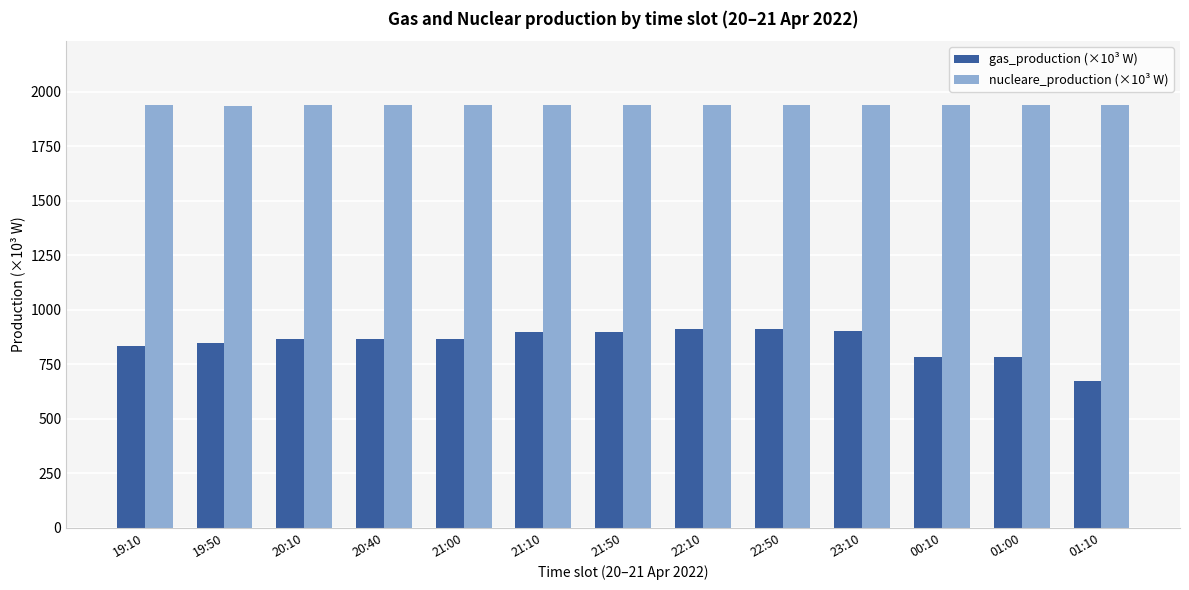

Which series has the widest spread of values?

gas_production (×10³ W)